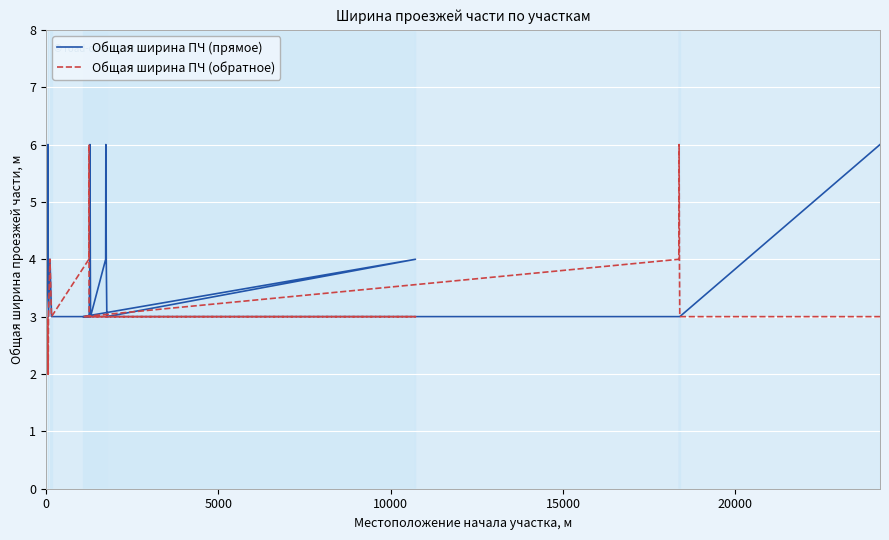

True or false: Общая ширина ПЧ (обратное) and Общая ширина ПЧ (прямое) cross at least once.

False